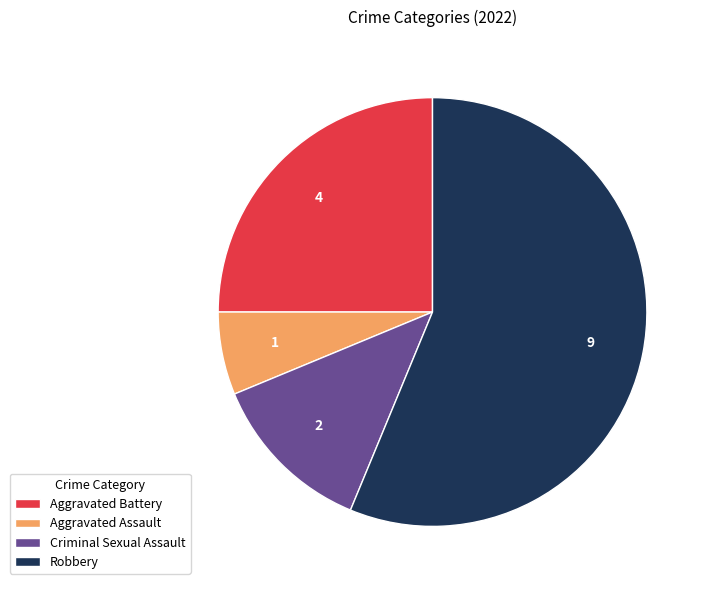

The Robbery slice represents 56% of the pie. True or false?

True